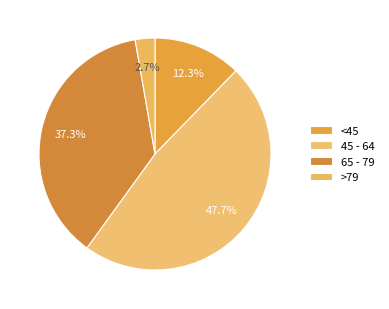

How many slices are in this pie chart?

4